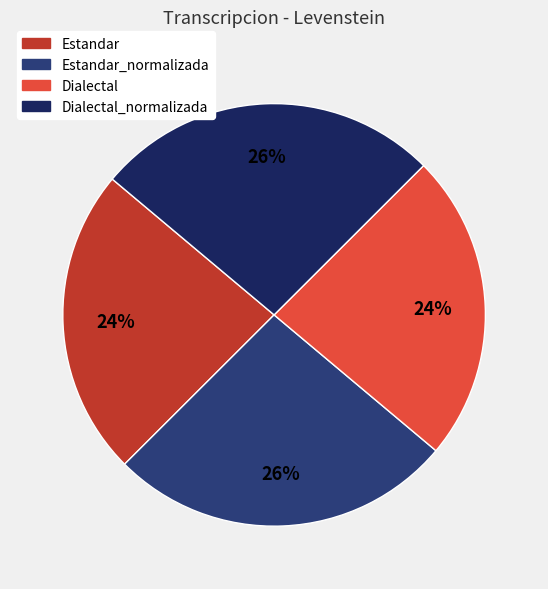

Does any single category account for the majority?

No